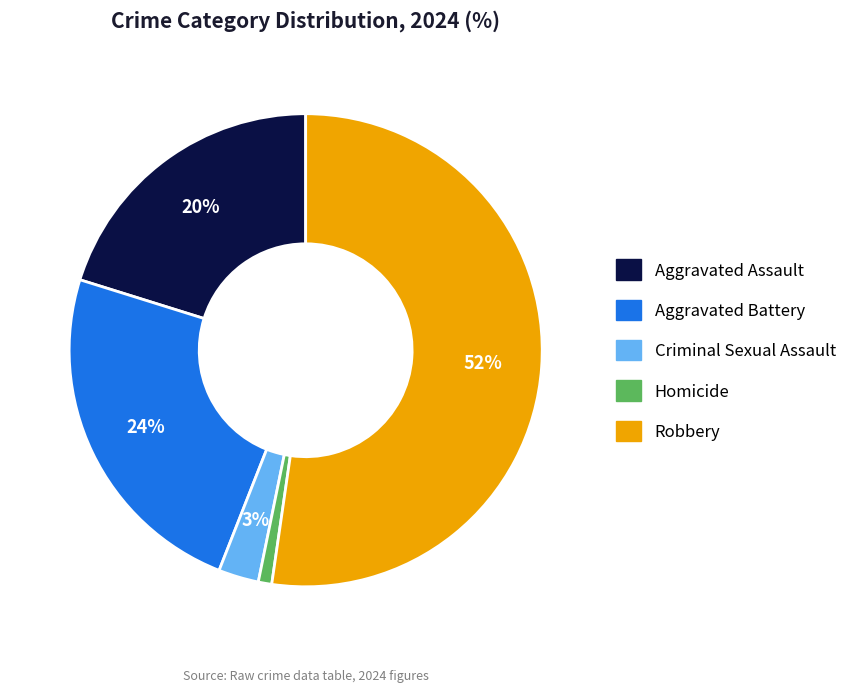

Do Aggravated Battery and Criminal Sexual Assault together represent more than half of the pie?

No